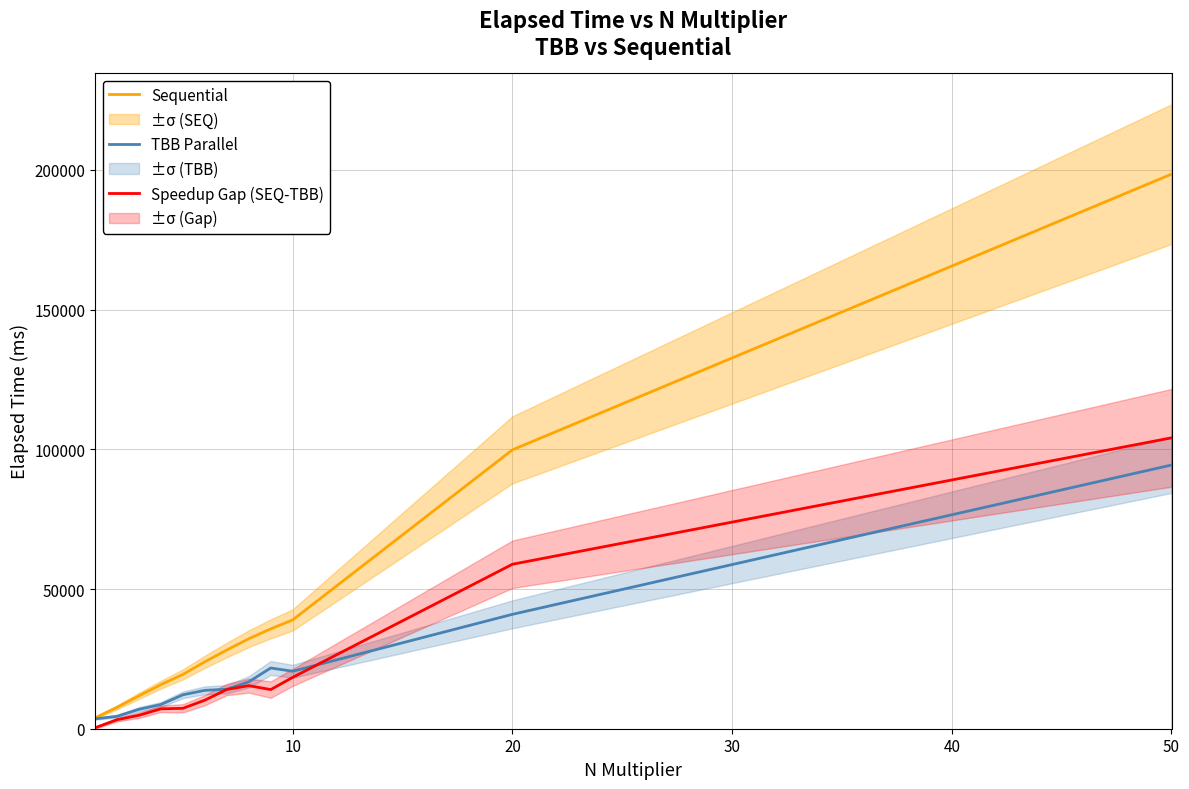

True or false: Speedup Gap (SEQ-TBB) and Sequential intersect in this chart.

False